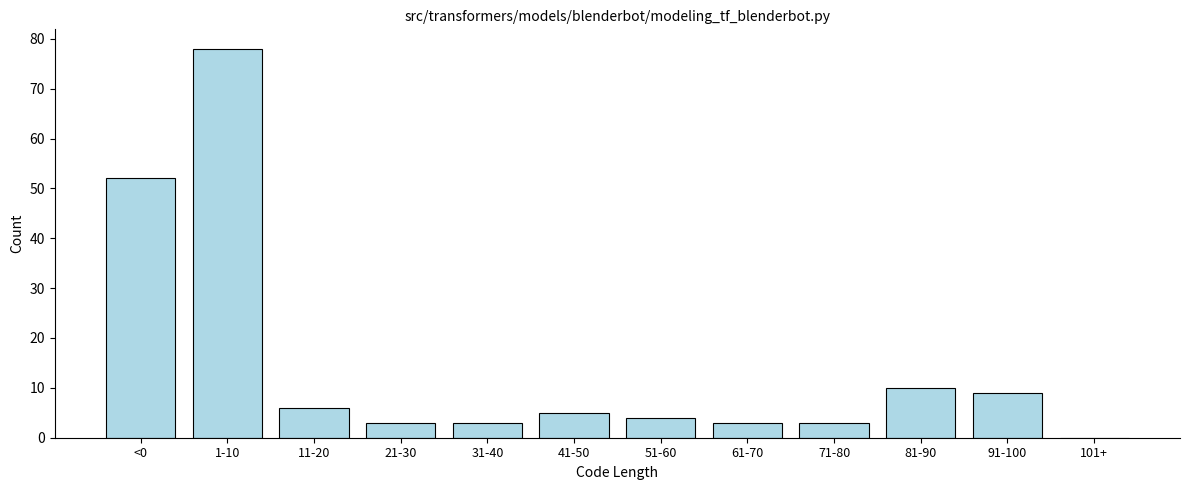

Reading right to left, list all the values displayed in this chart.

101+=0	91-100=9	81-90=10	71-80=3	61-70=3	51-60=4	41-50=5	31-40=3	21-30=3	11-20=6	1-10=78	<0=52